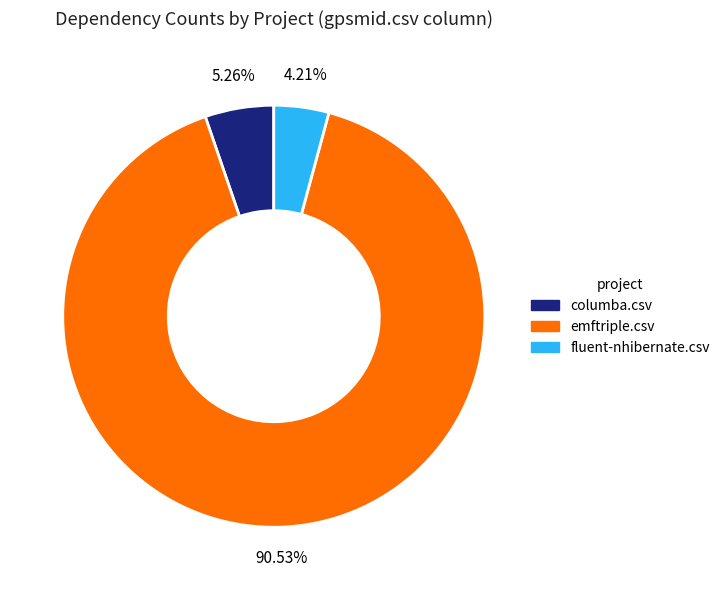

To the nearest percent, what is the average slice percentage?

33%